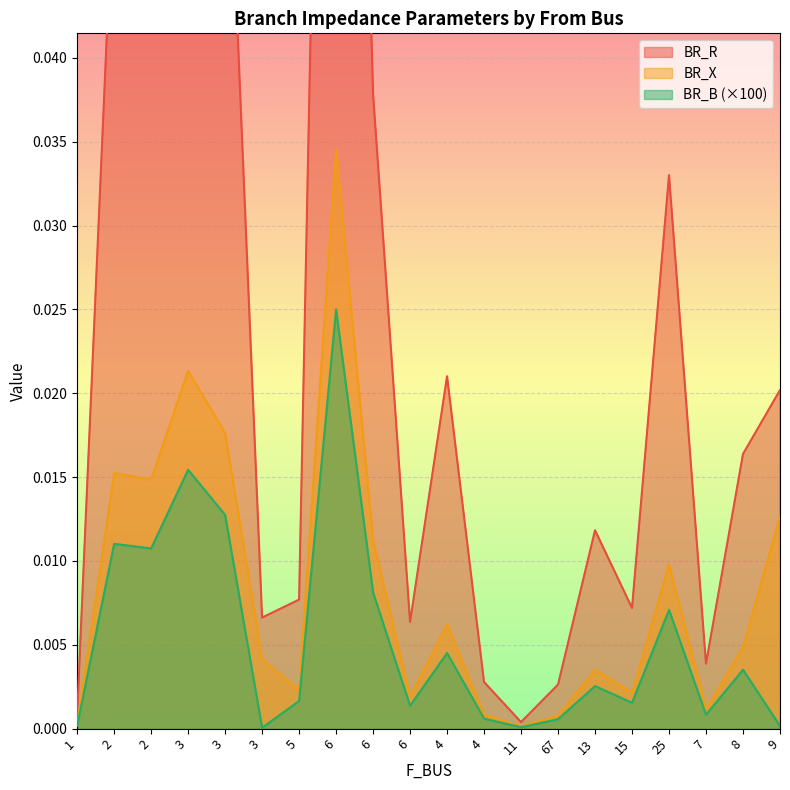

Does the chart display data point markers on the line(s)?

No